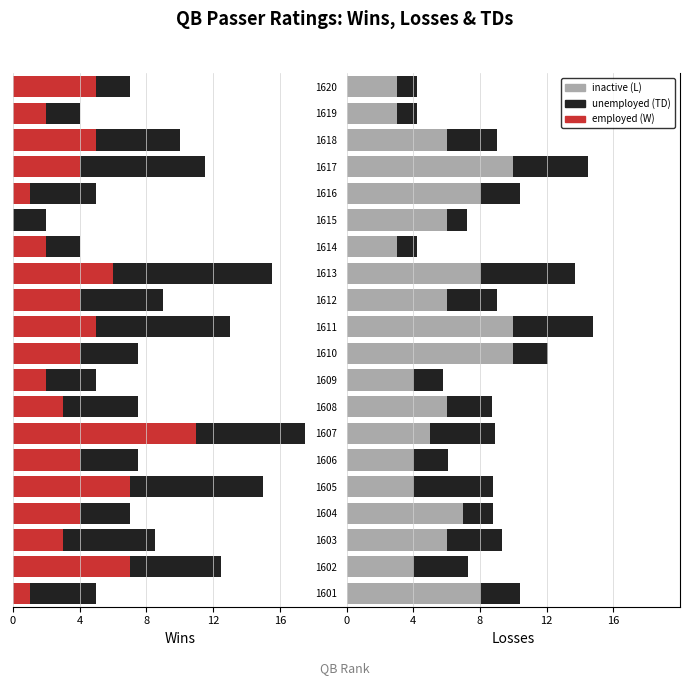

Where is TD_r nearest to the value 3?

11